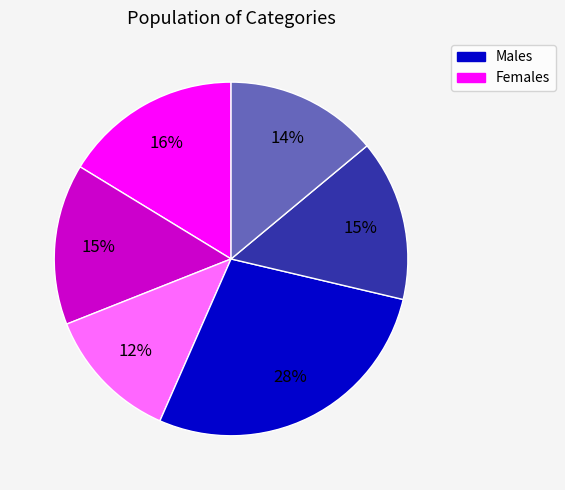

To the nearest percent, what is the average slice percentage?

17%